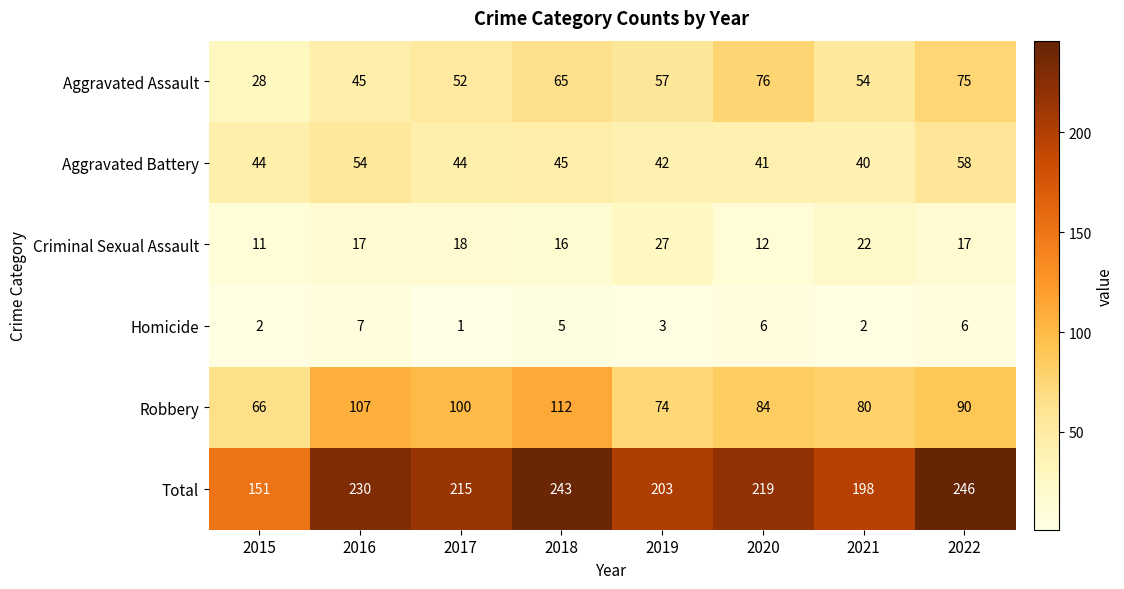

Count the Homicide values in the range 2 to 6.

6